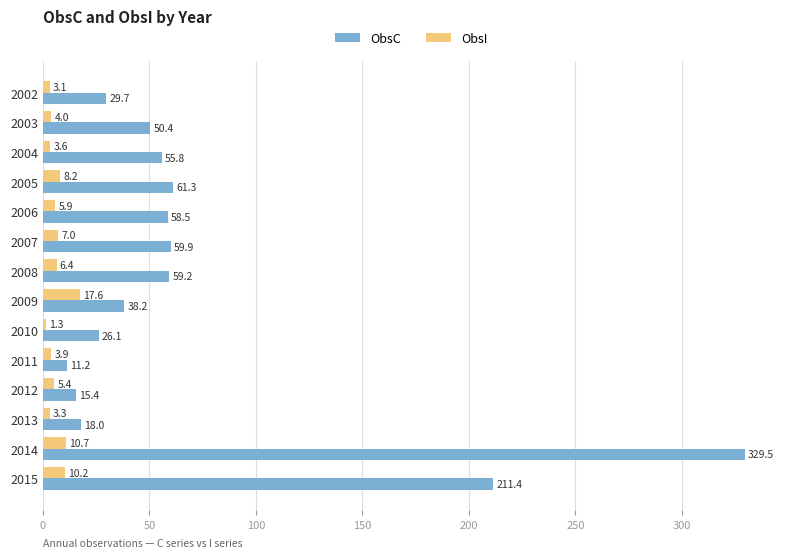

Which series has the largest range (max minus min)?

ObsC